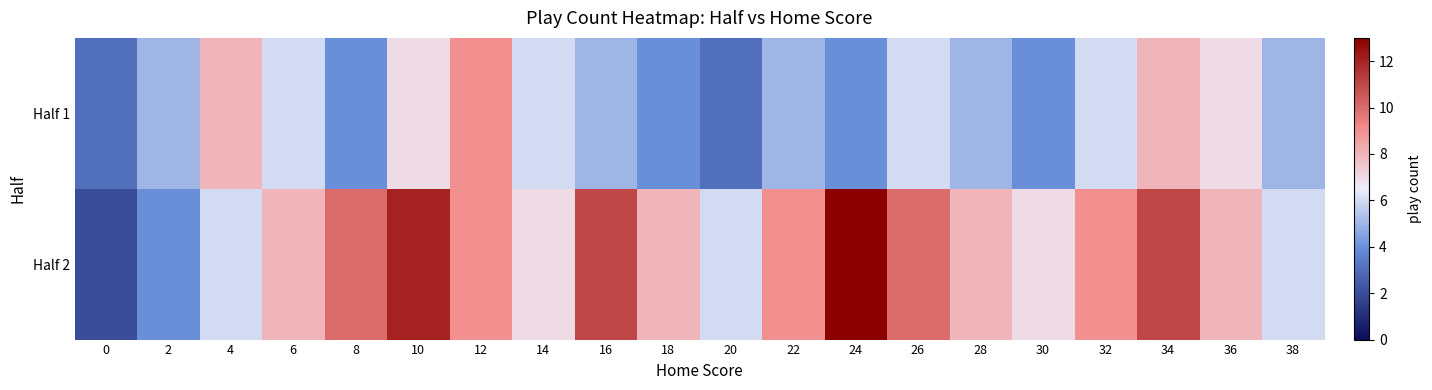

Which label corresponds to the largest value in the chart?

24